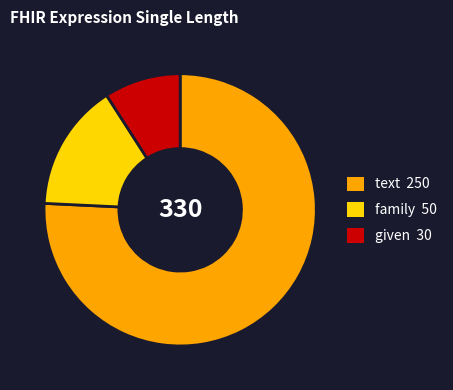

Is the sum of family and text greater than half?

Yes